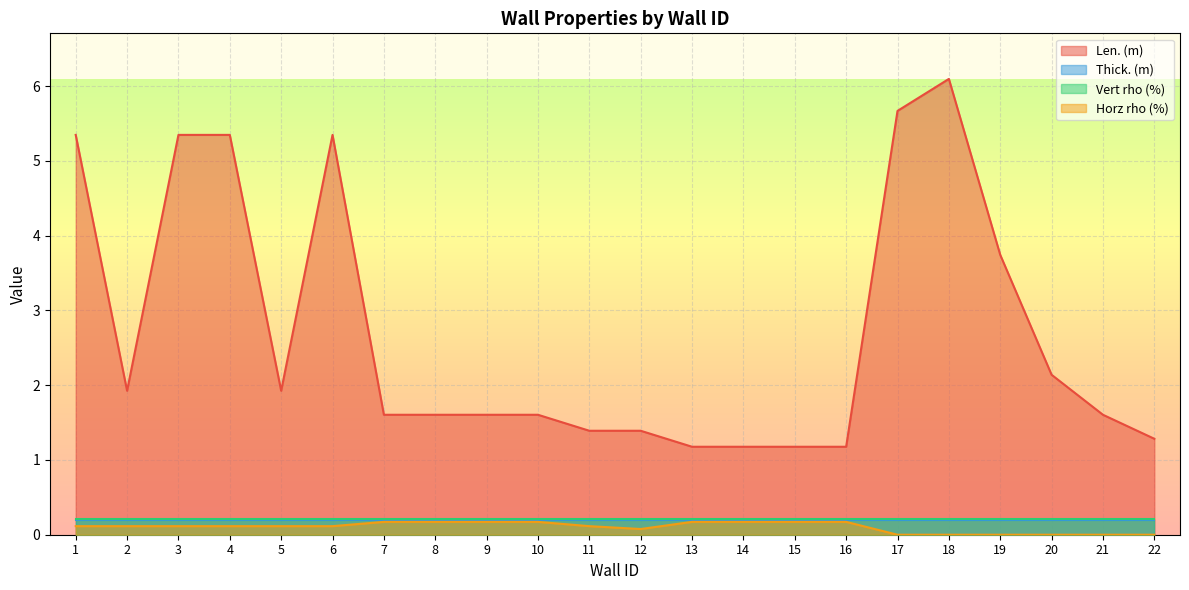

True or false: Horz rho (%) and Len. (m) cross at least once.

False